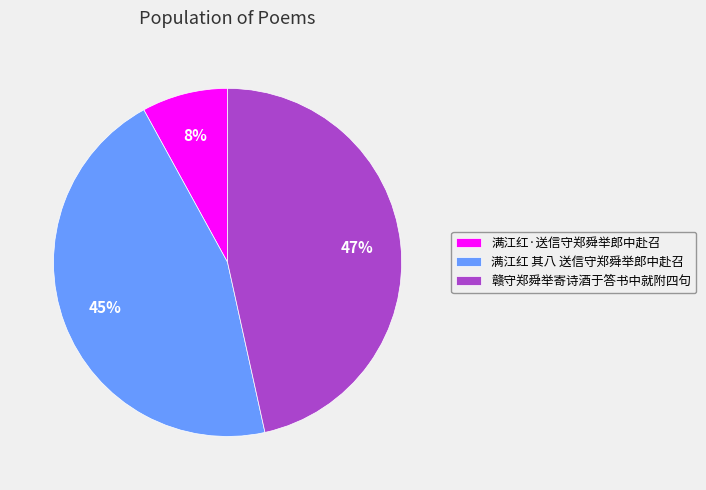

To the nearest percent, what is the average slice percentage?

33%